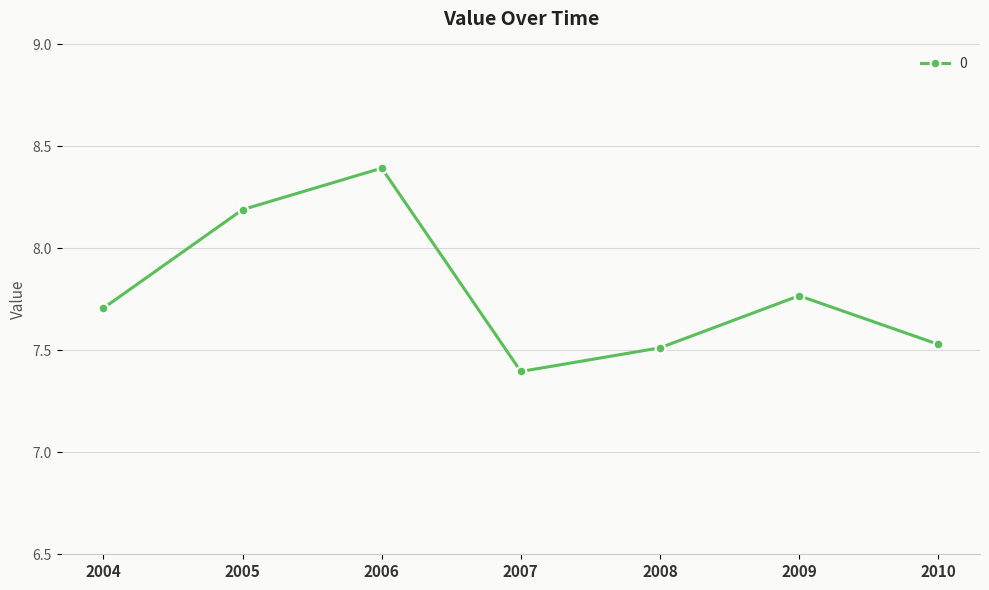

Where is the data nearest to the value 7?

2007